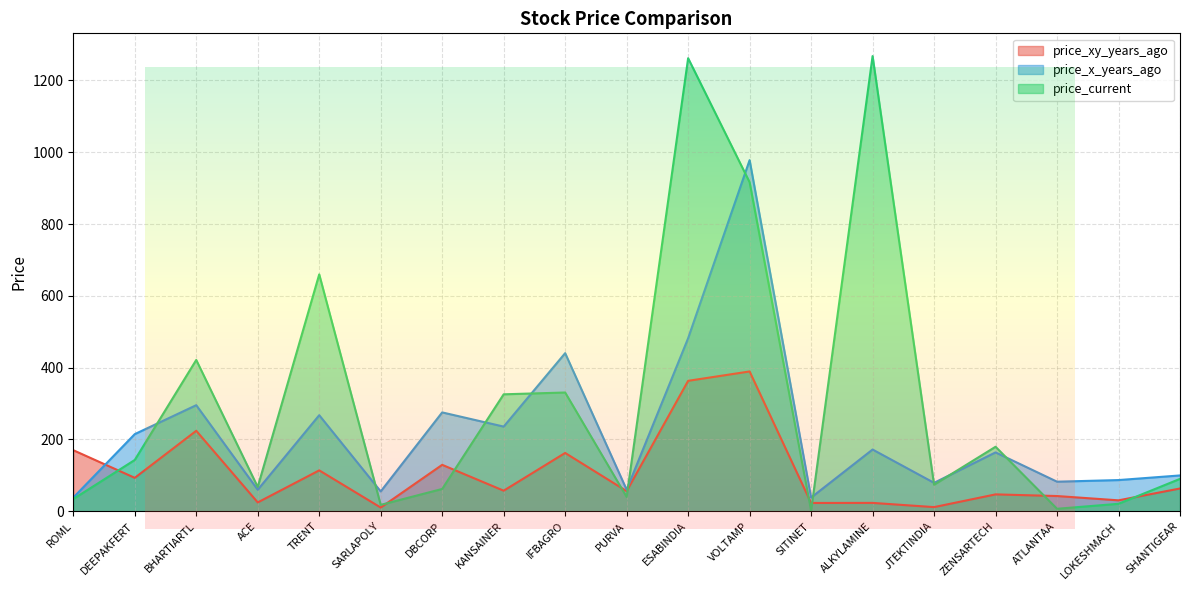

Does the chart display data point markers on the line(s)?

No